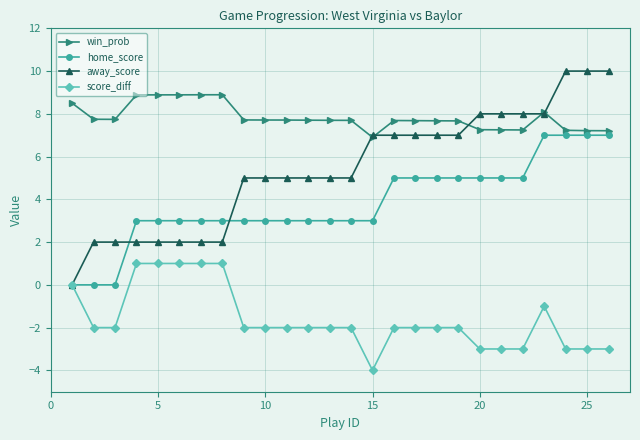

What is the smallest value displayed?

-4.0